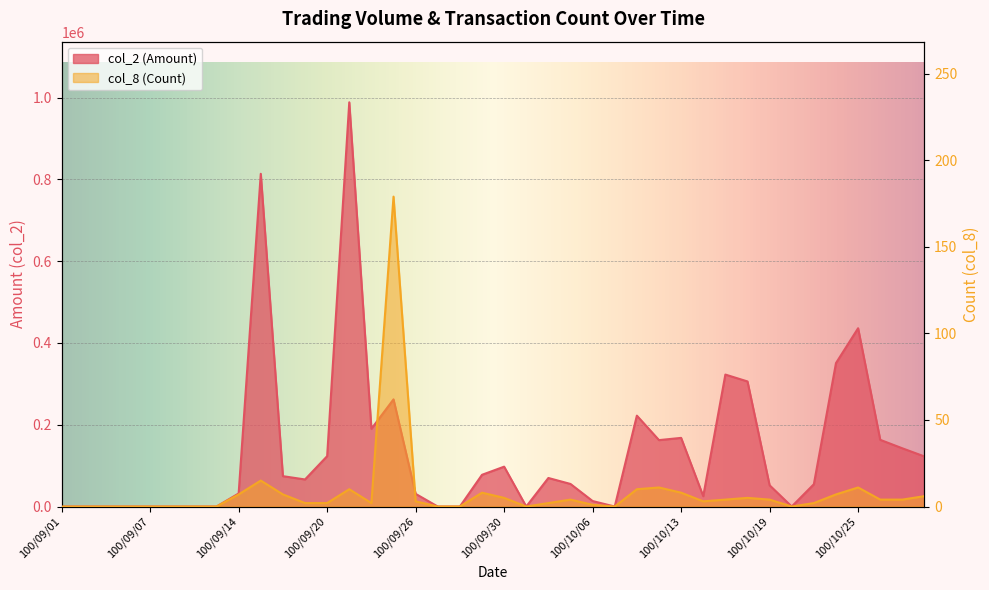

Count the number of categories in the chart.

40